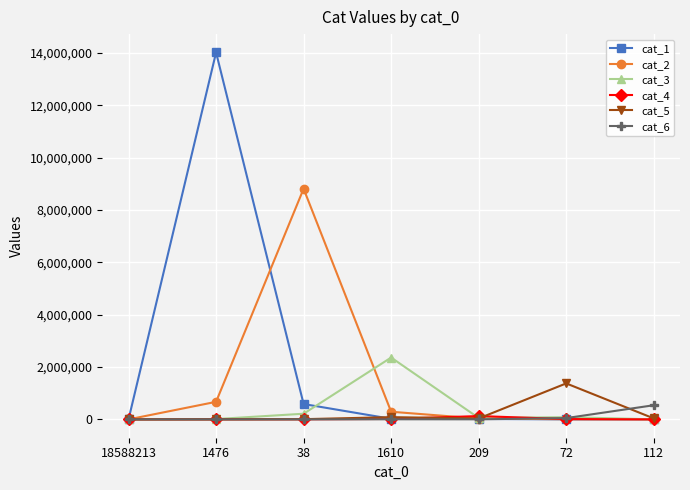

Which series has the largest total across all categories?

cat_1